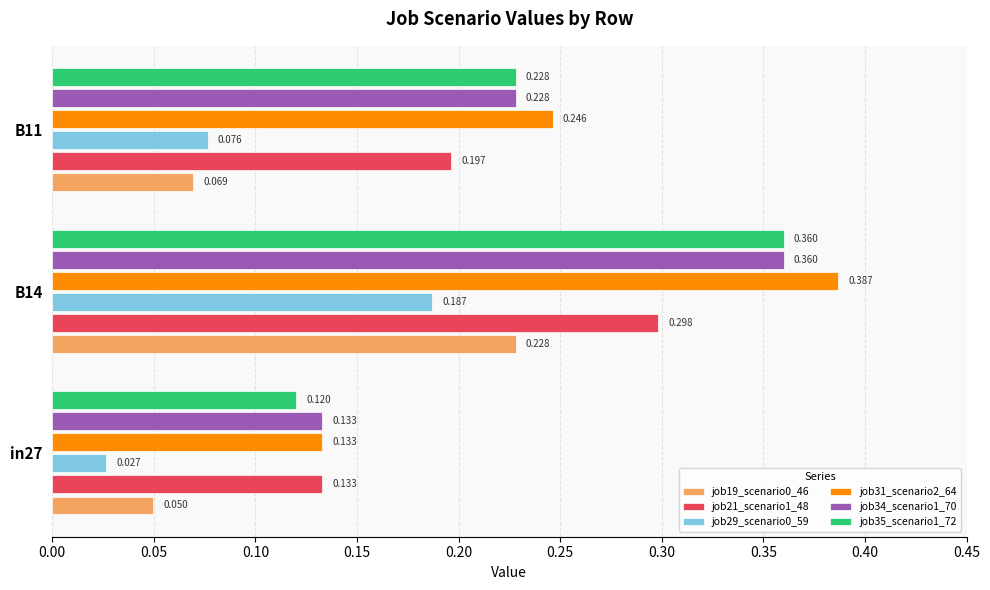

Is the value of job21_scenario1_48 at B11 greater than the value of job19_scenario0_46 at B14?

No